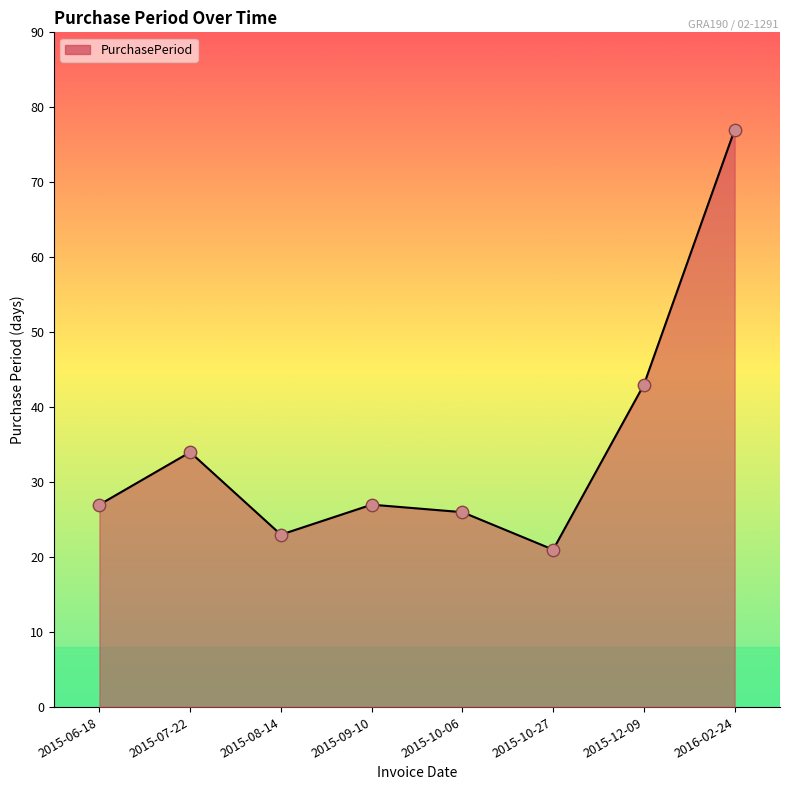

What is the ratio of the value at 2015-12-09 to the value at 2015-08-14?

1.9